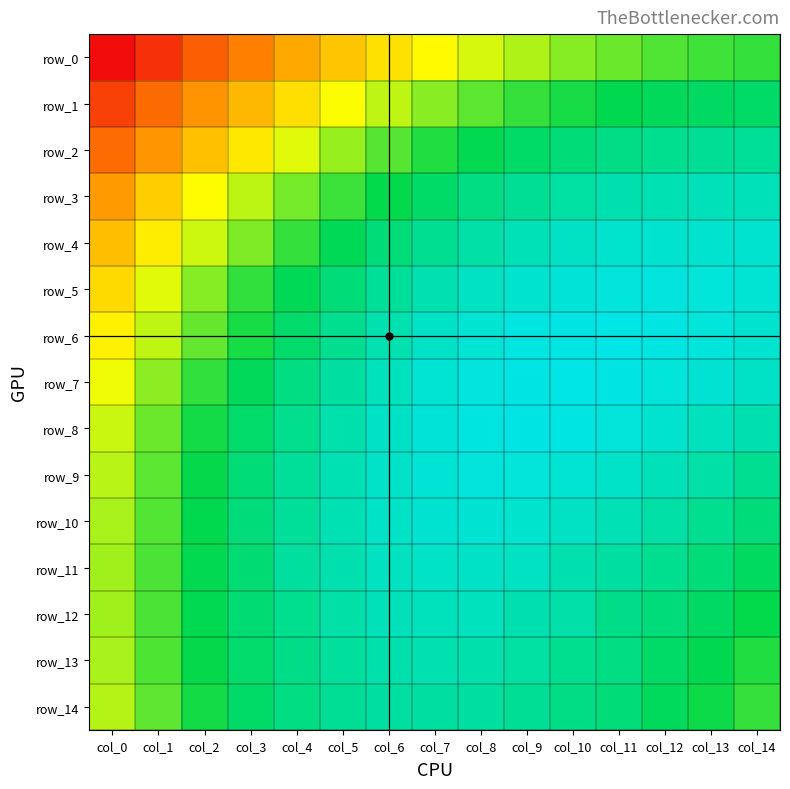

How many categories are shown in the chart?

15